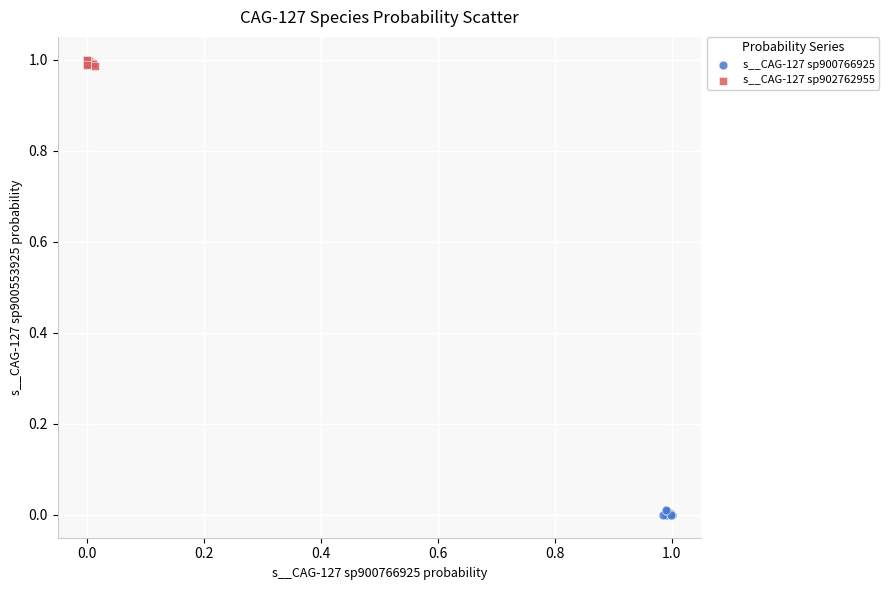

Which series reaches the maximum Y coordinate?

s__CAG-127 sp902762955